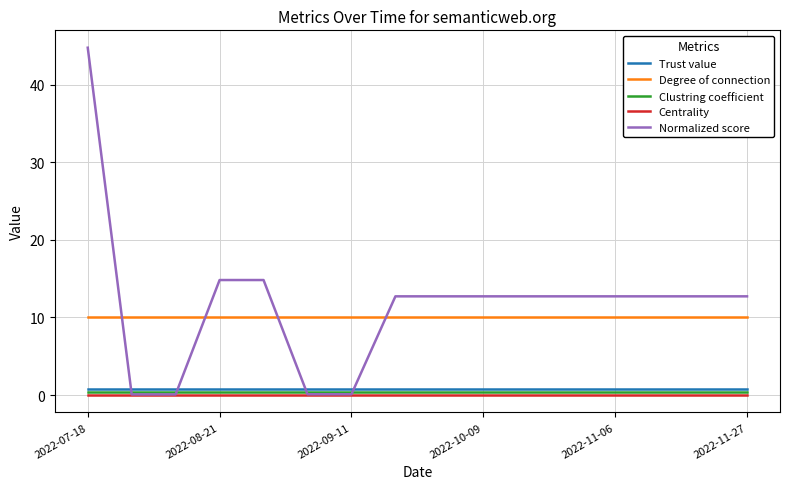

How many lines are shown in the chart?

5